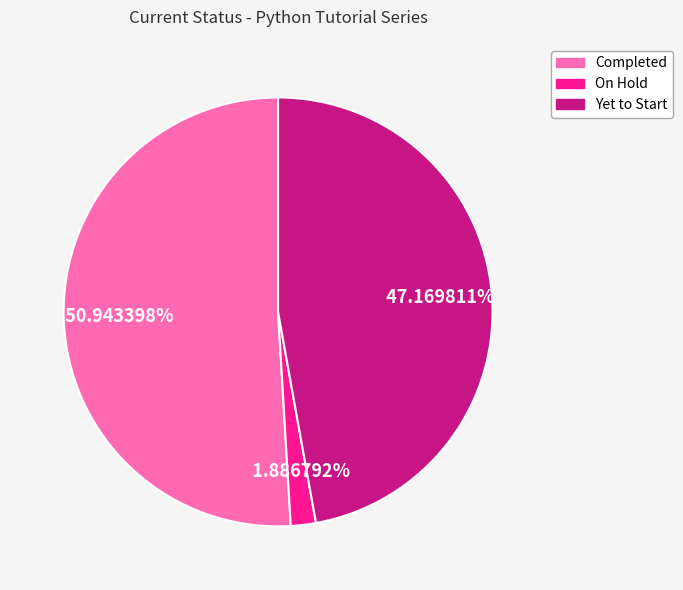

Is Completed the majority of the pie?

Yes